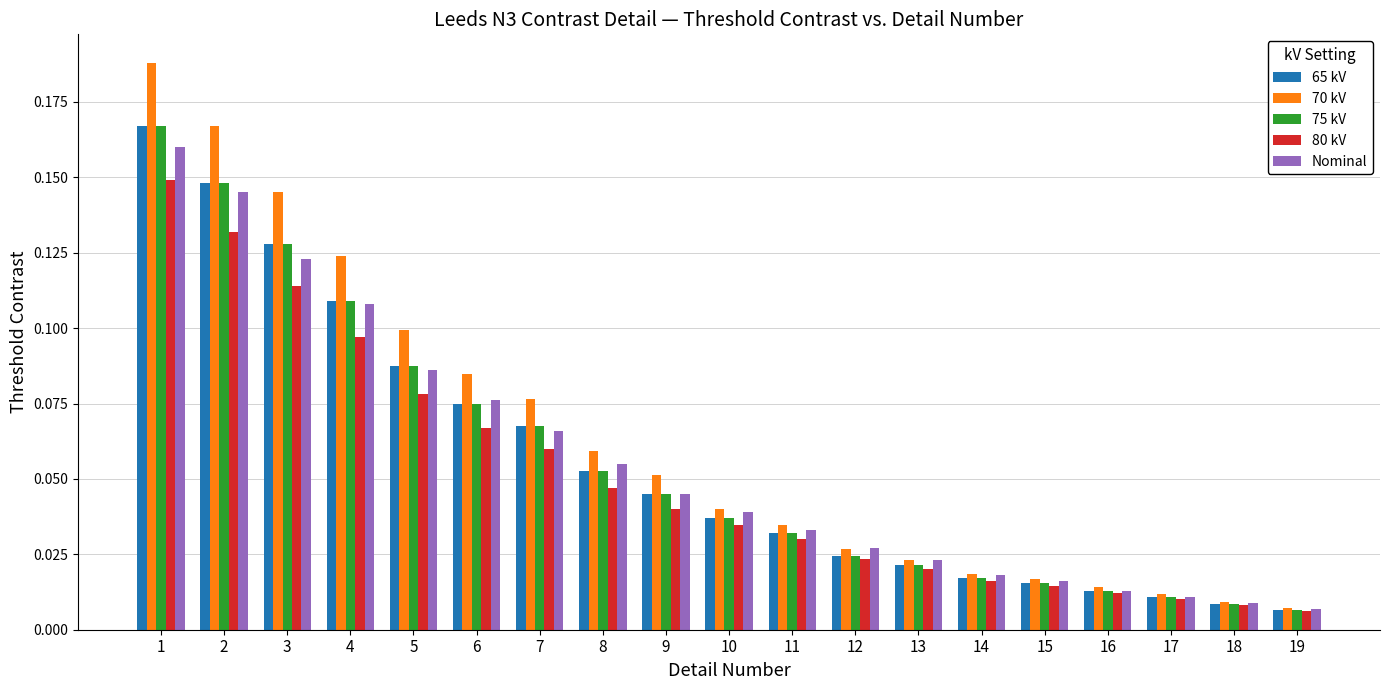

Which series has the largest range (max minus min)?

70 kV